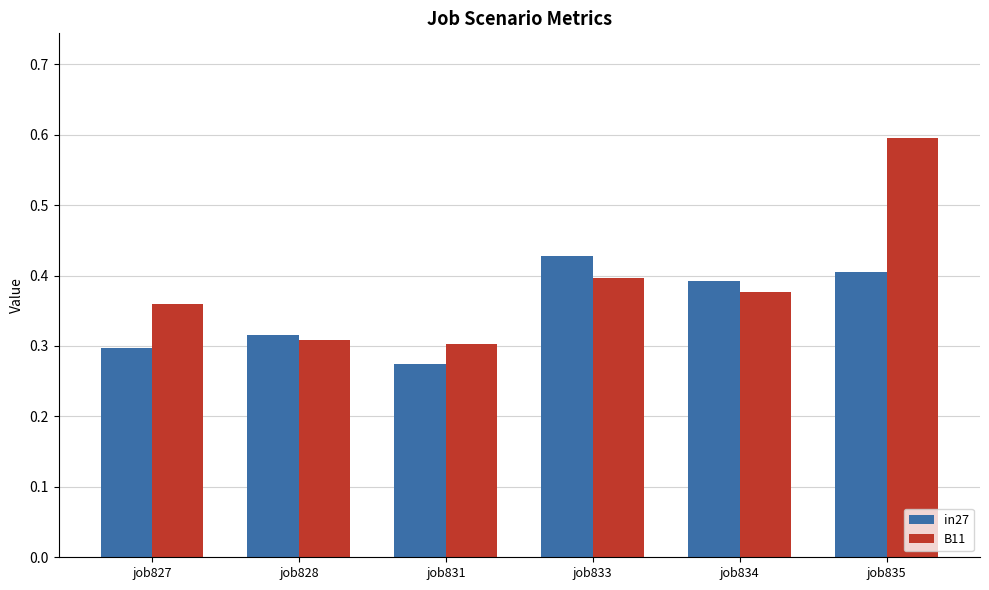

The in27 series shows 0.4 at job834. True or false?

True